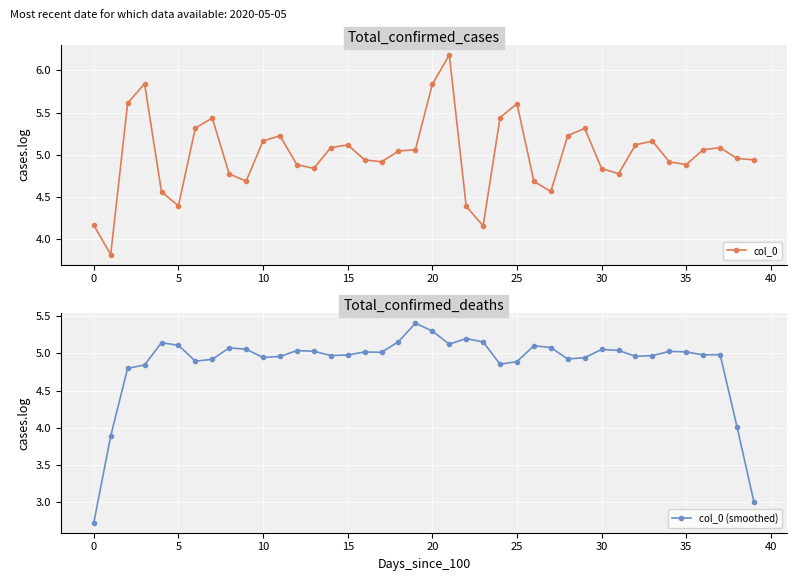

How many data points in col_0 (smoothed) are above 5?

20